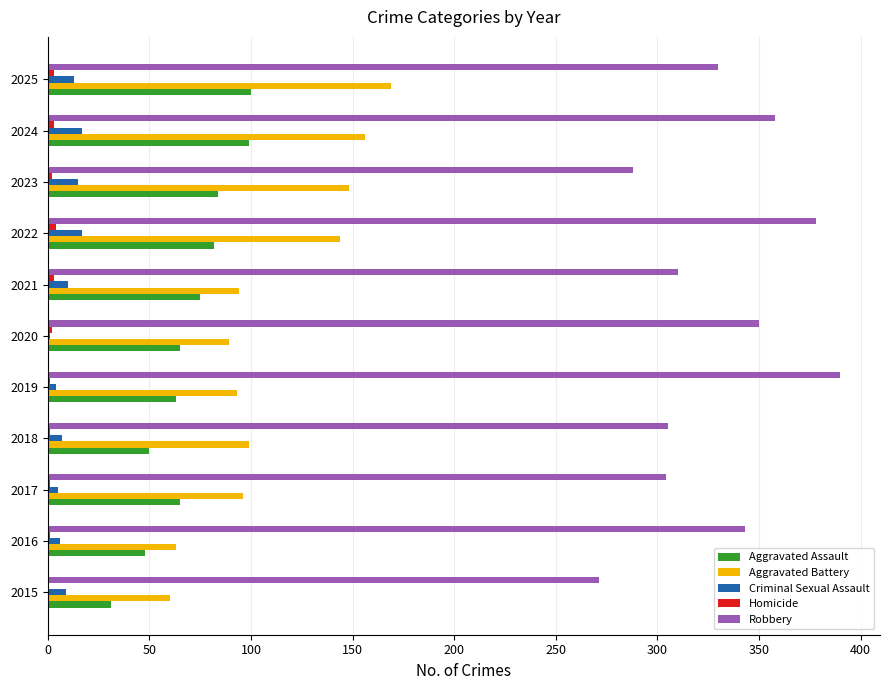

What is the sum of all Criminal Sexual Assault values?

104